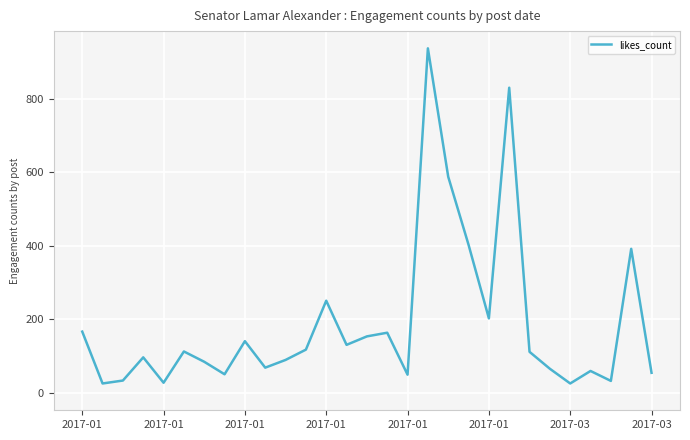

What is the maximum value shown in the chart?

937